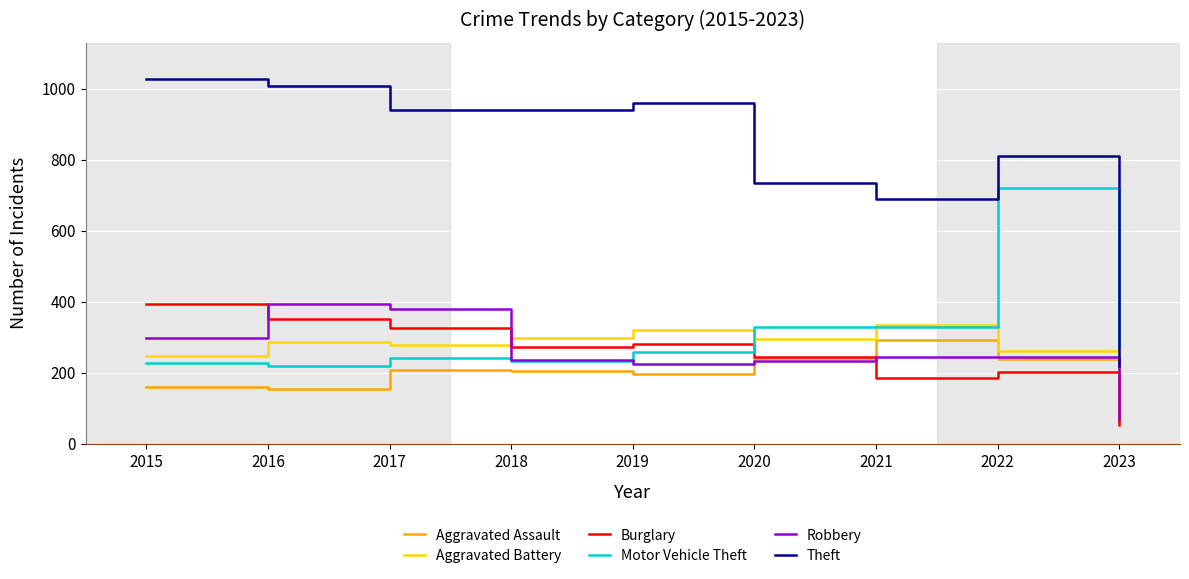

What is the average value of the Aggravated Battery series?

267